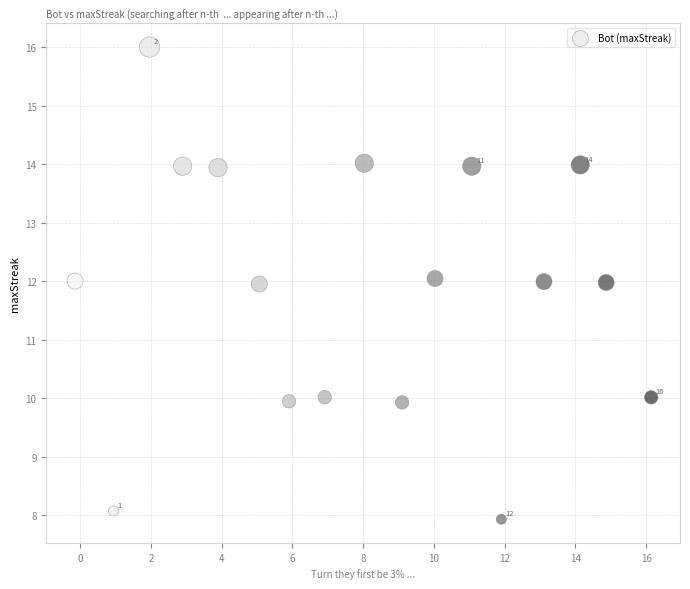

What is the range of X values (max minus min)?

16.3